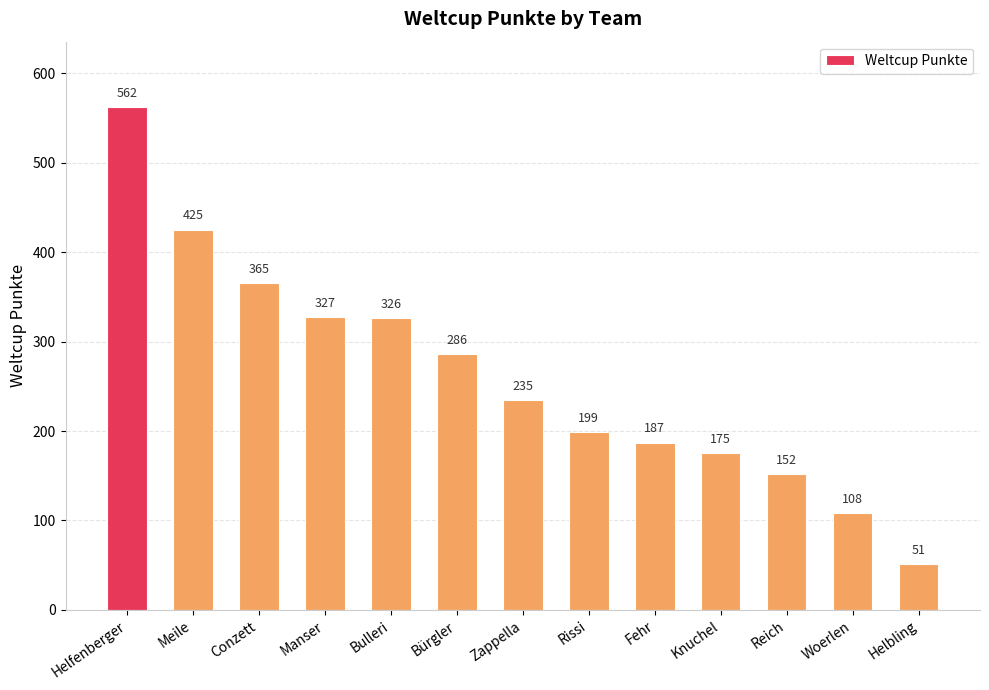

What is the smallest value displayed?

51